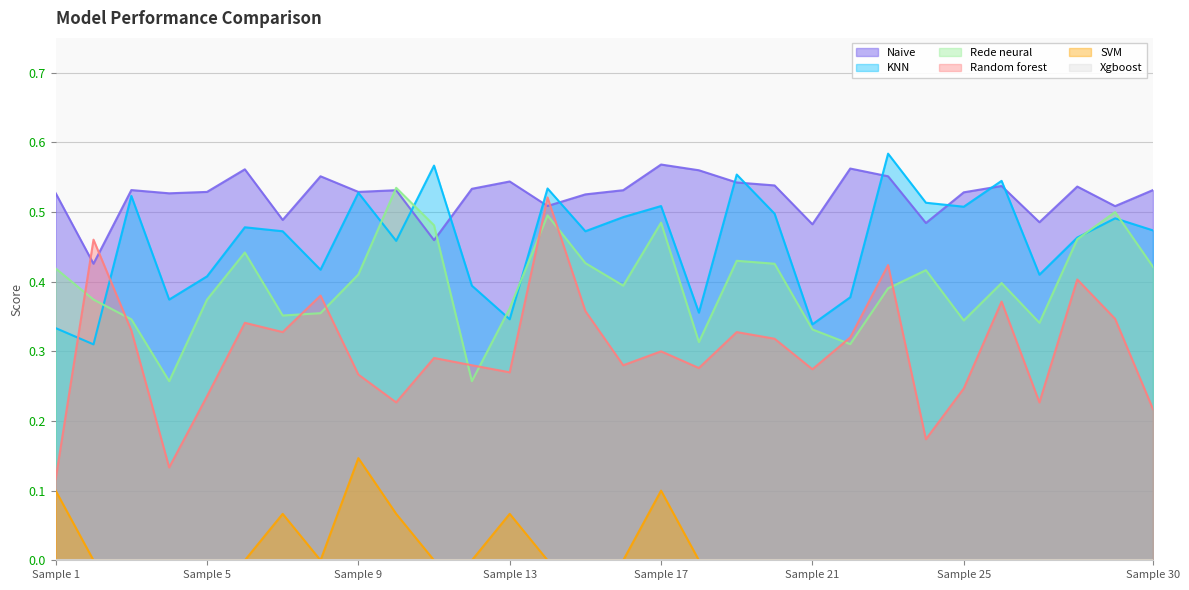

True or false: Naive and Random forest cross at least once.

True